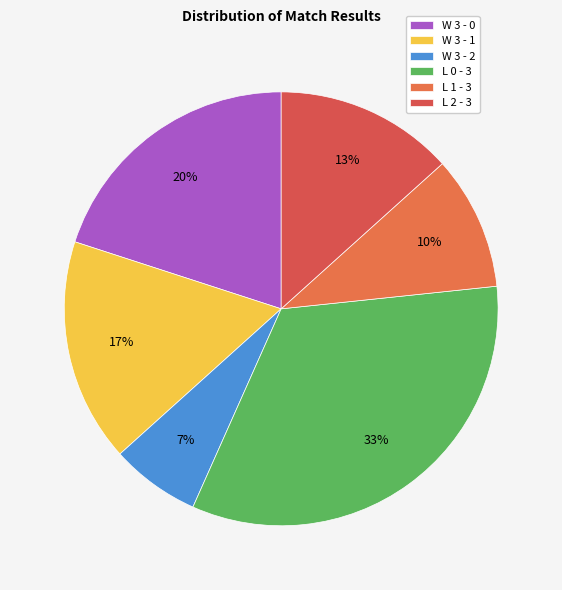

Does L 0 - 3 account for over 50% of the chart?

No